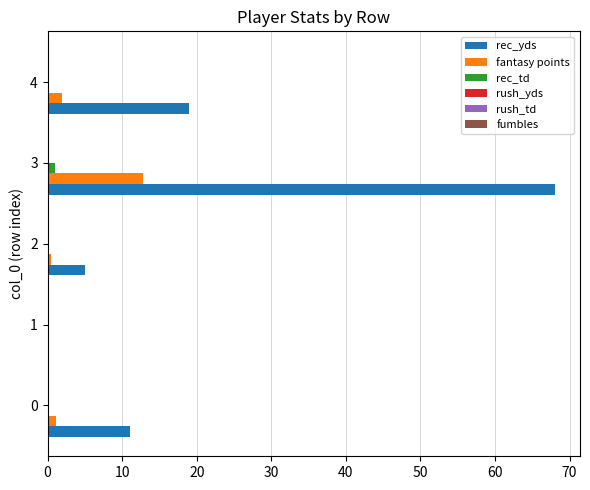

Which series has the largest total across all categories?

rec_yds